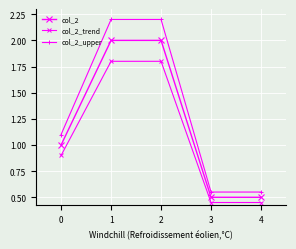

True or false: col_2_trend and col_2_upper intersect in this chart.

False